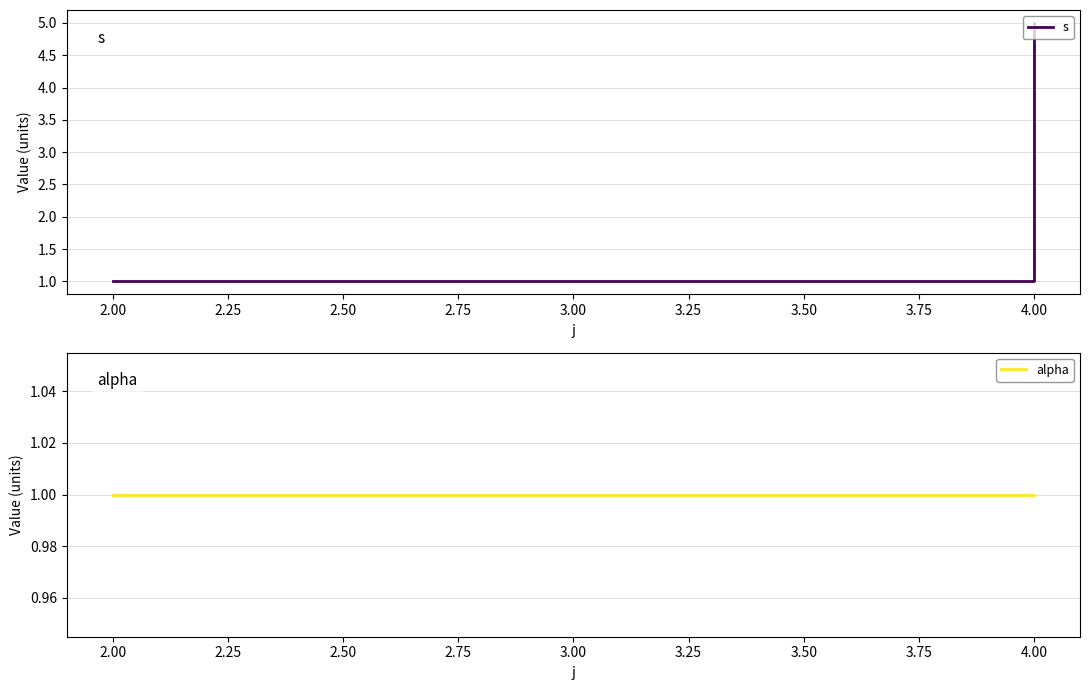

What is the maximum value for alpha?

1